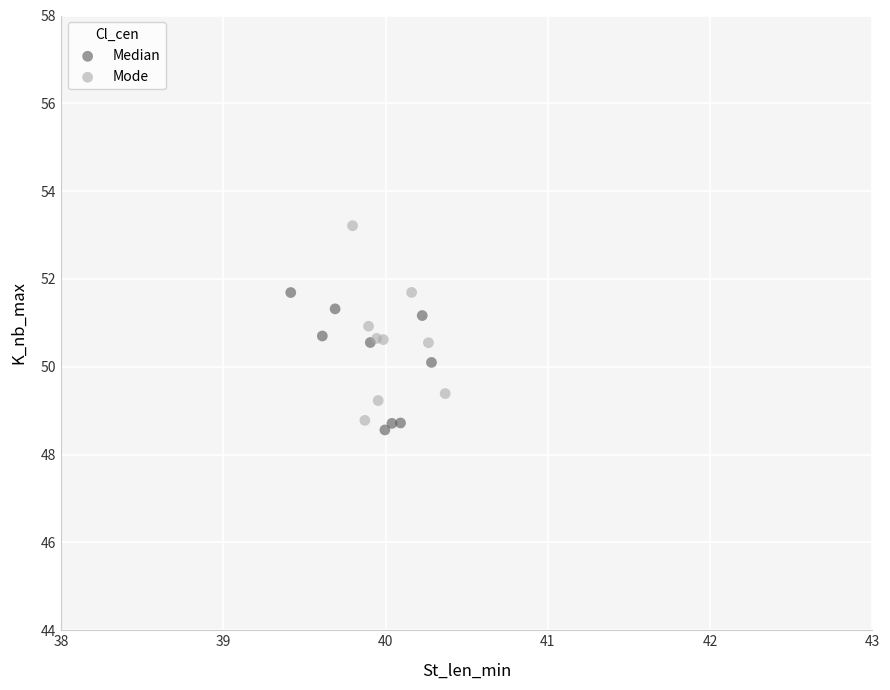

Which series has the widest spread of Y values?

Mode